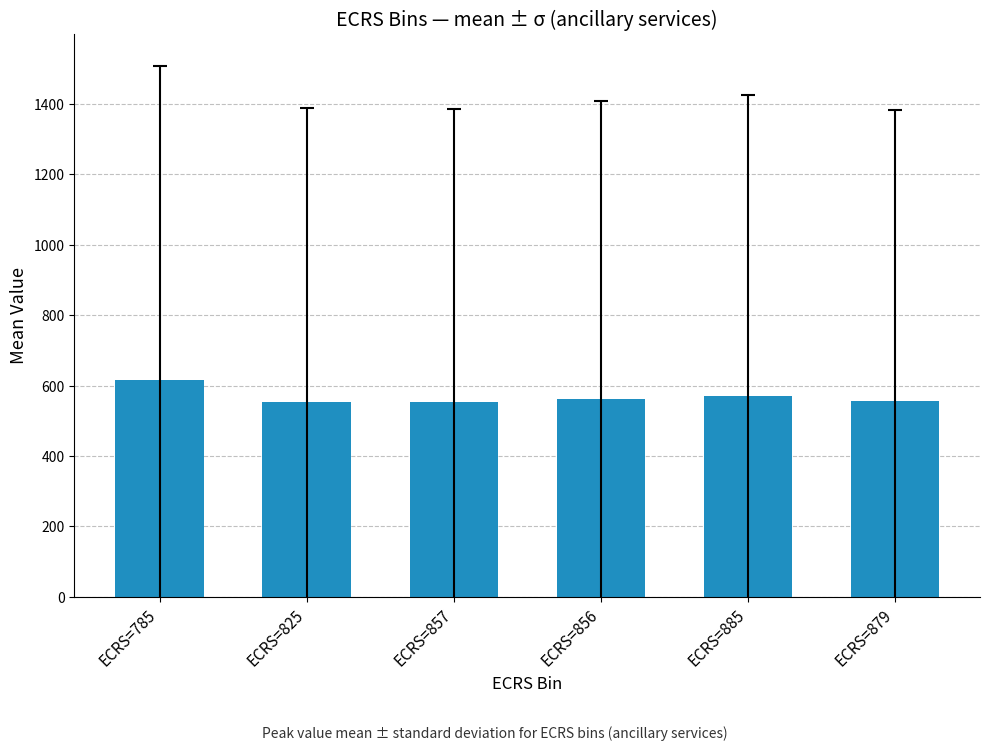

What is the smallest value displayed?

553.2